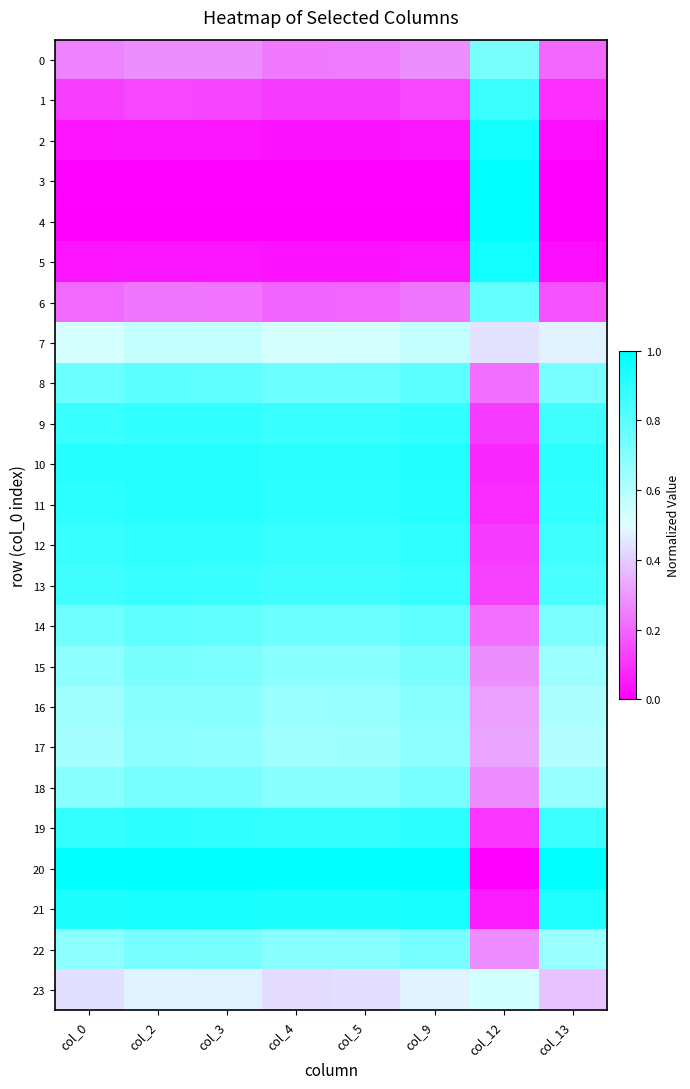

Rank the series by their maximum value, from highest to lowest.

20, 4, 3, 2, 5, 21, 10, 11, 19, 12, 9, 13, 1, 8, 14, 6, 18, 22, 15, 0, 16, 17, 7, 23